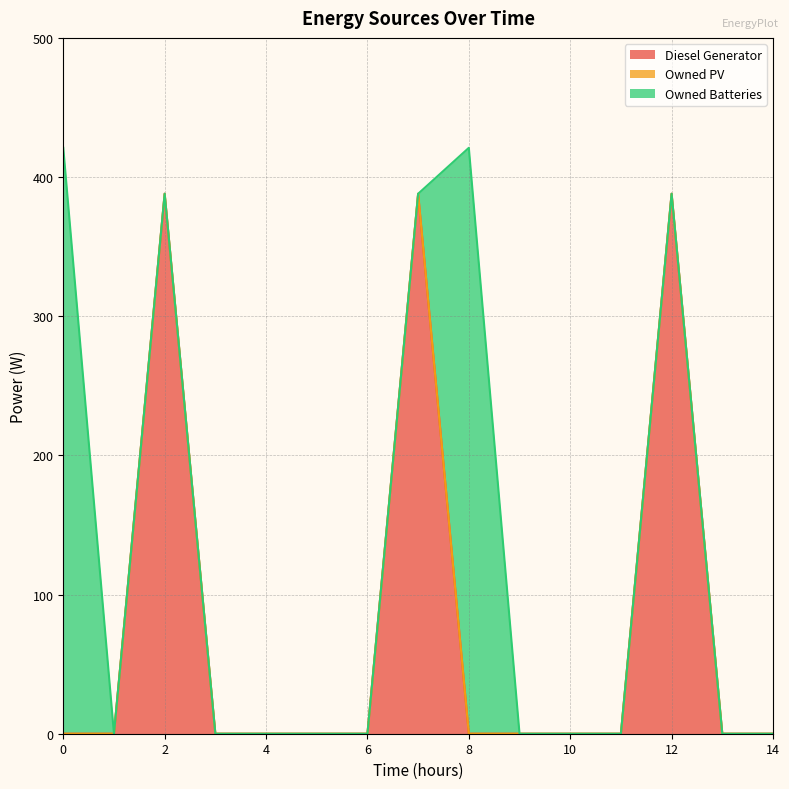

How many lines are shown in the chart?

3